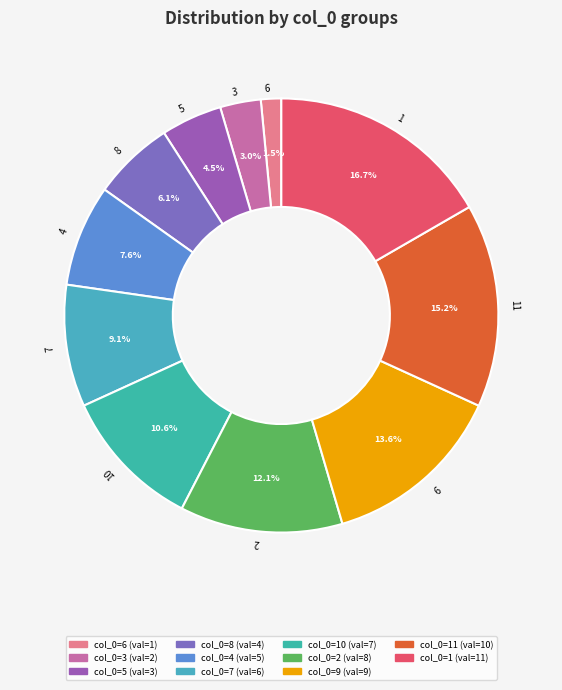

To the nearest percent, what is the difference between the largest and smallest slice percentages?

15%